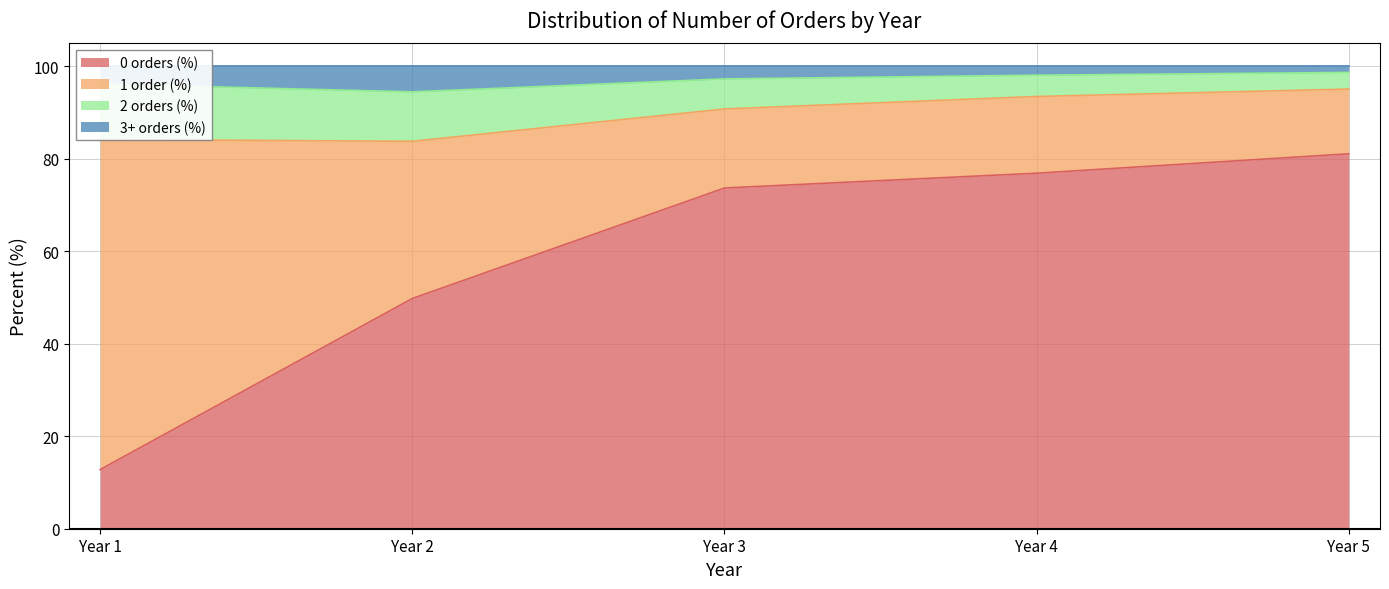

What is the total value across all series at Year 1?

100.0